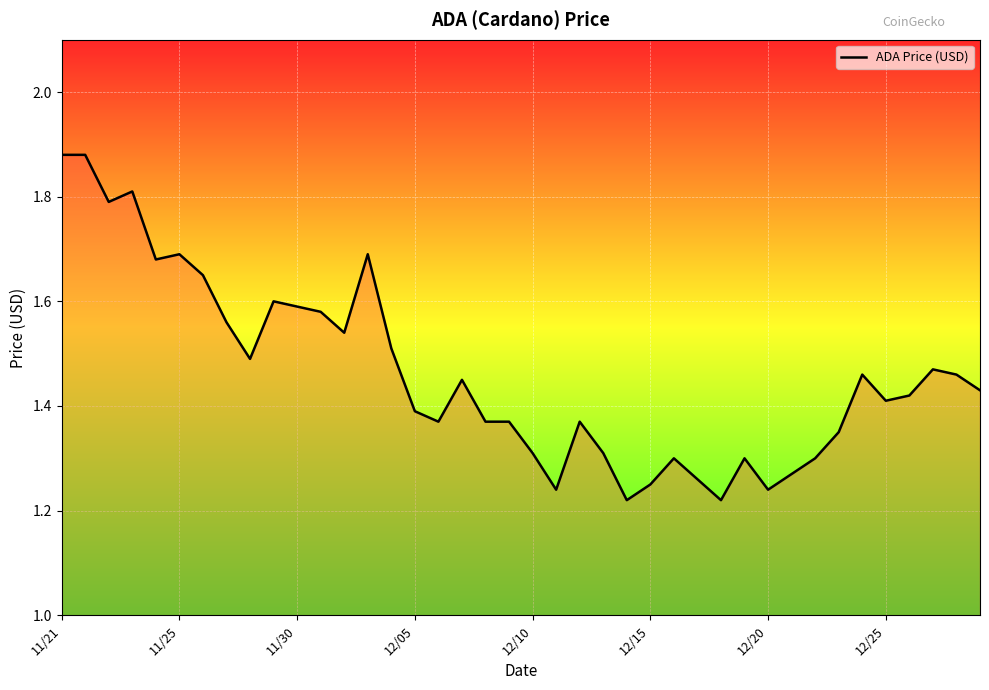

Is it true that the value at 11/25 is 1.7?

True